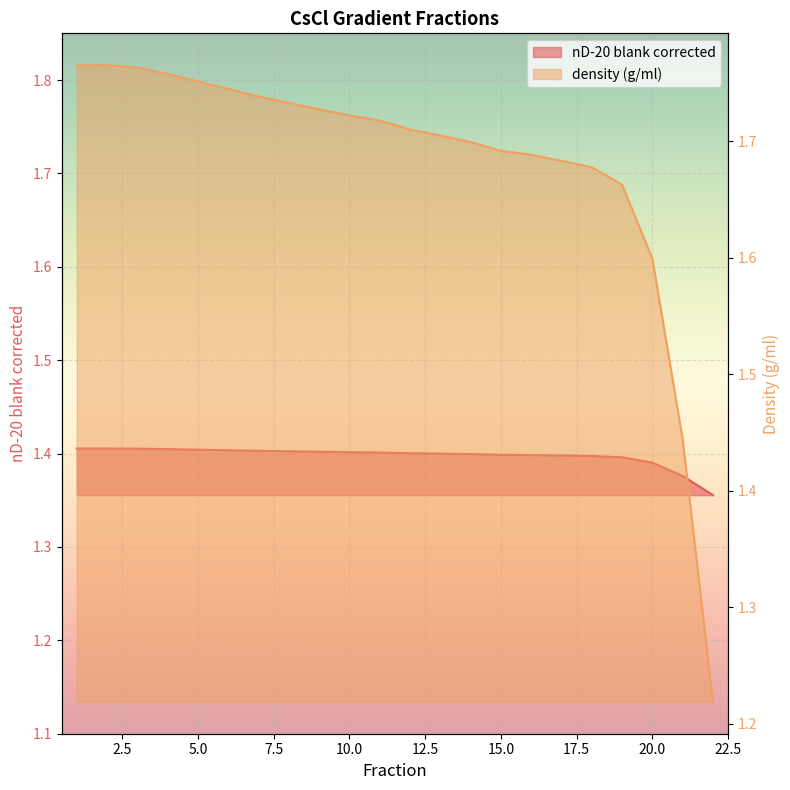

Which has a higher value, 11 or 7?

7